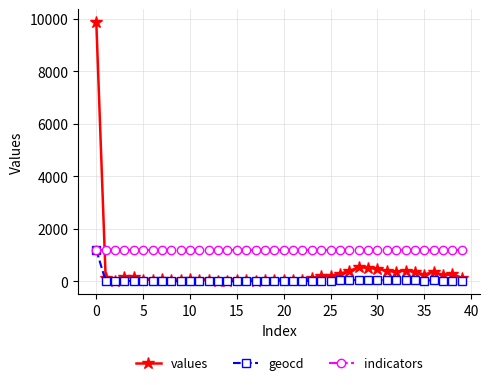

What is the difference between the maximum and minimum values in the geocd series?

1196